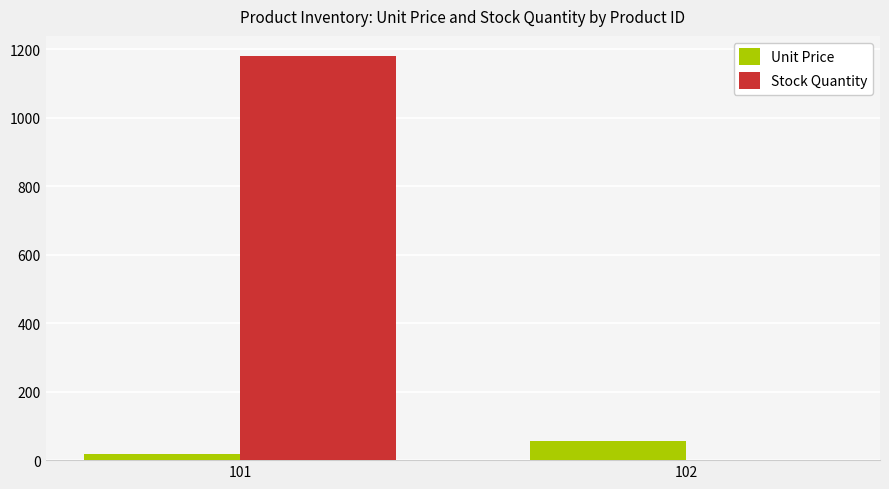

How many distinct data groups are displayed?

2